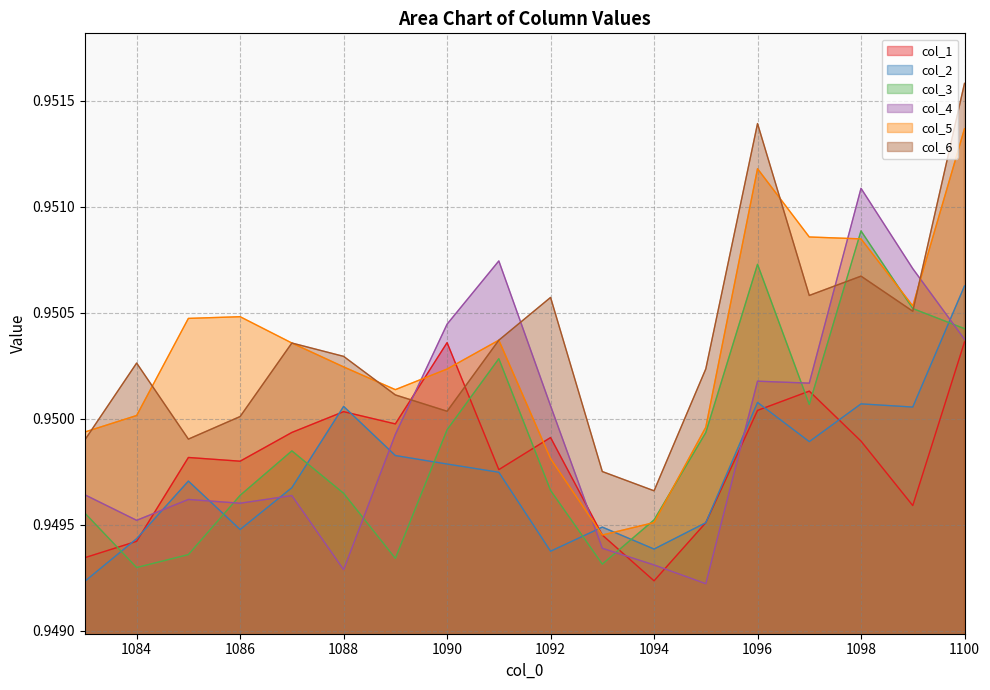

What is the smallest value displayed?

0.9